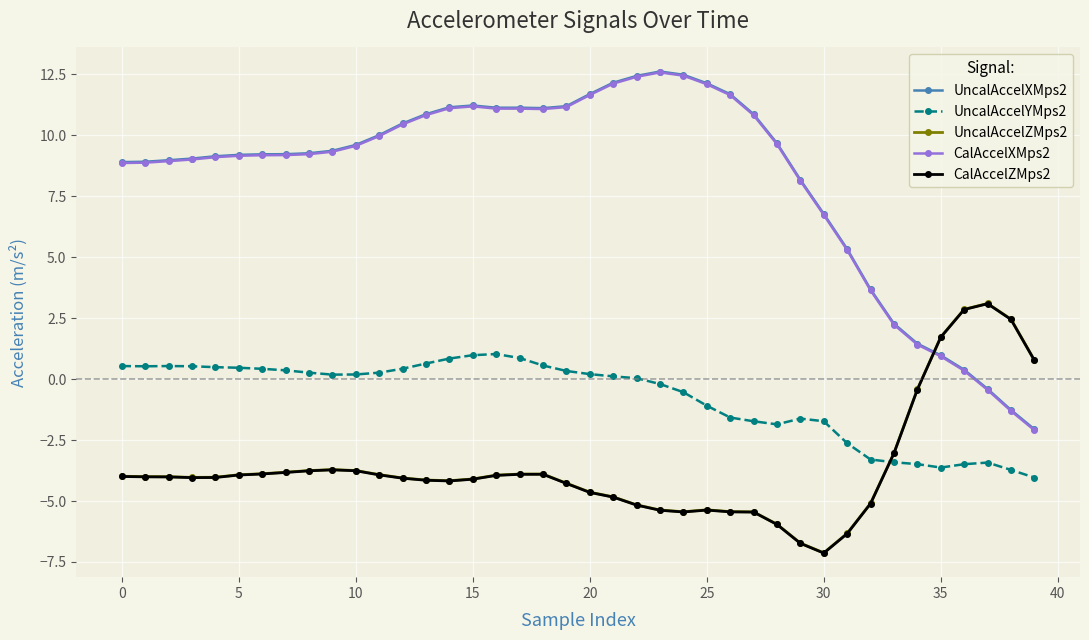

What is the maximum value shown in the chart?

12.6